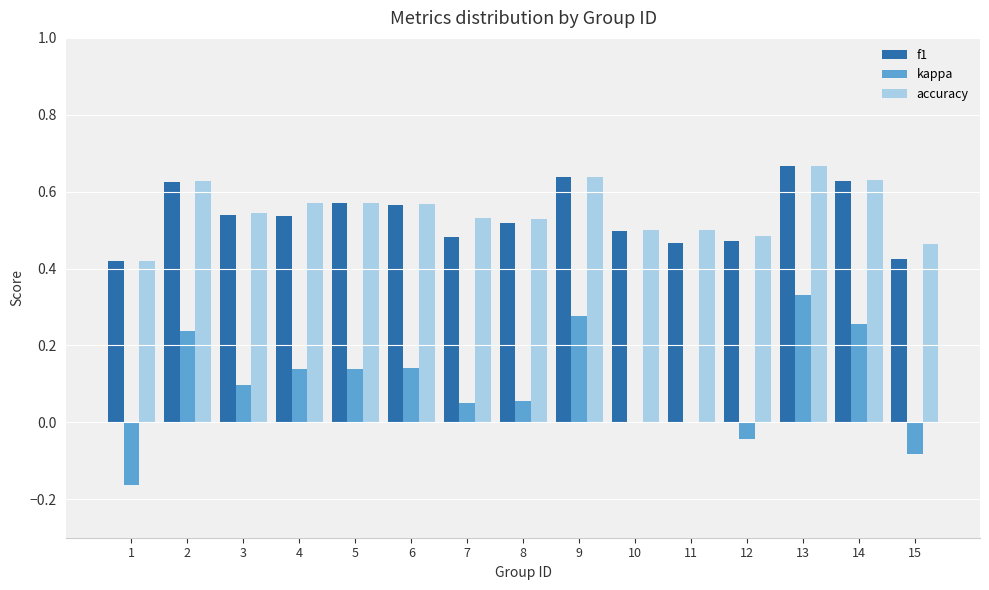

At which category is the sum across all series the highest?

13